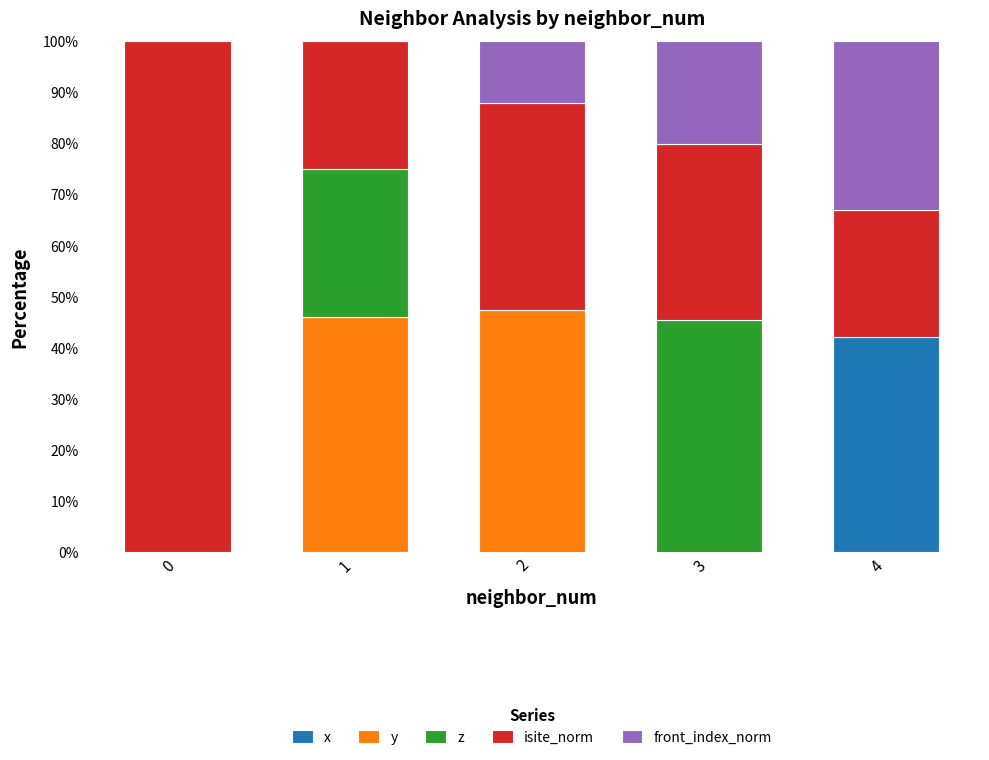

What is the difference between the maximum and minimum values in the y series?

167.1